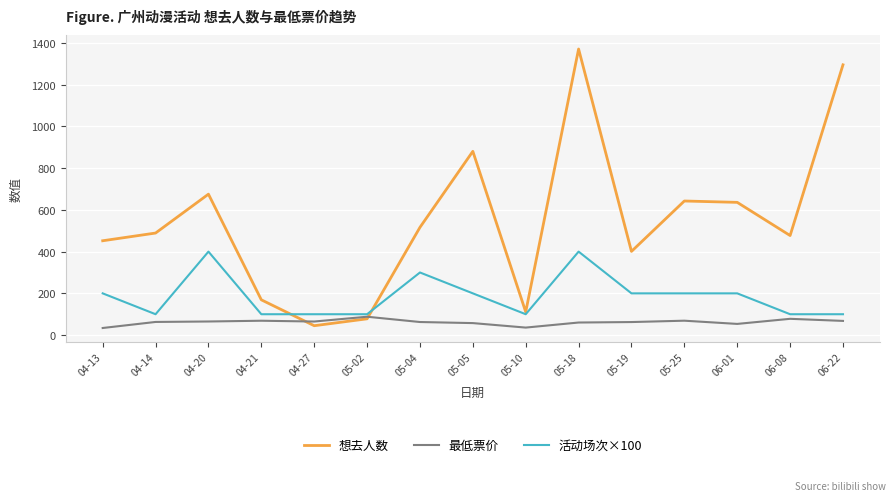

Rank the series by their maximum value, from lowest to highest.

最低票价, 活动场次×100, 想去人数